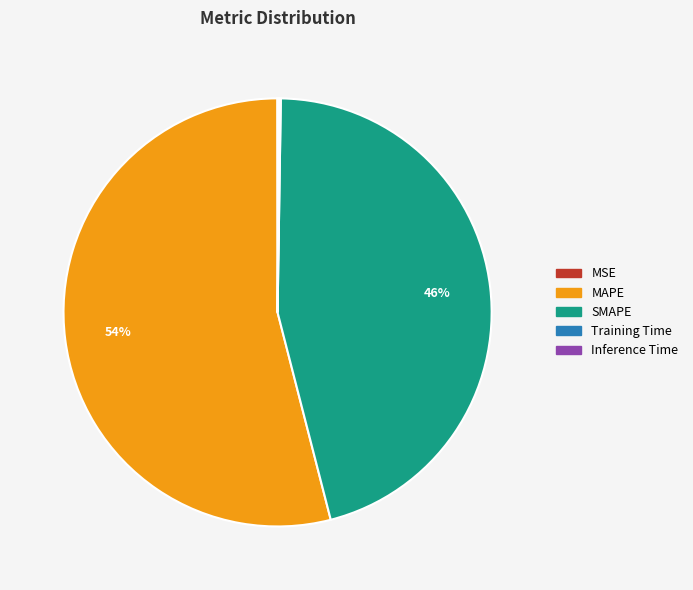

Which category accounts for the majority?

MAPE